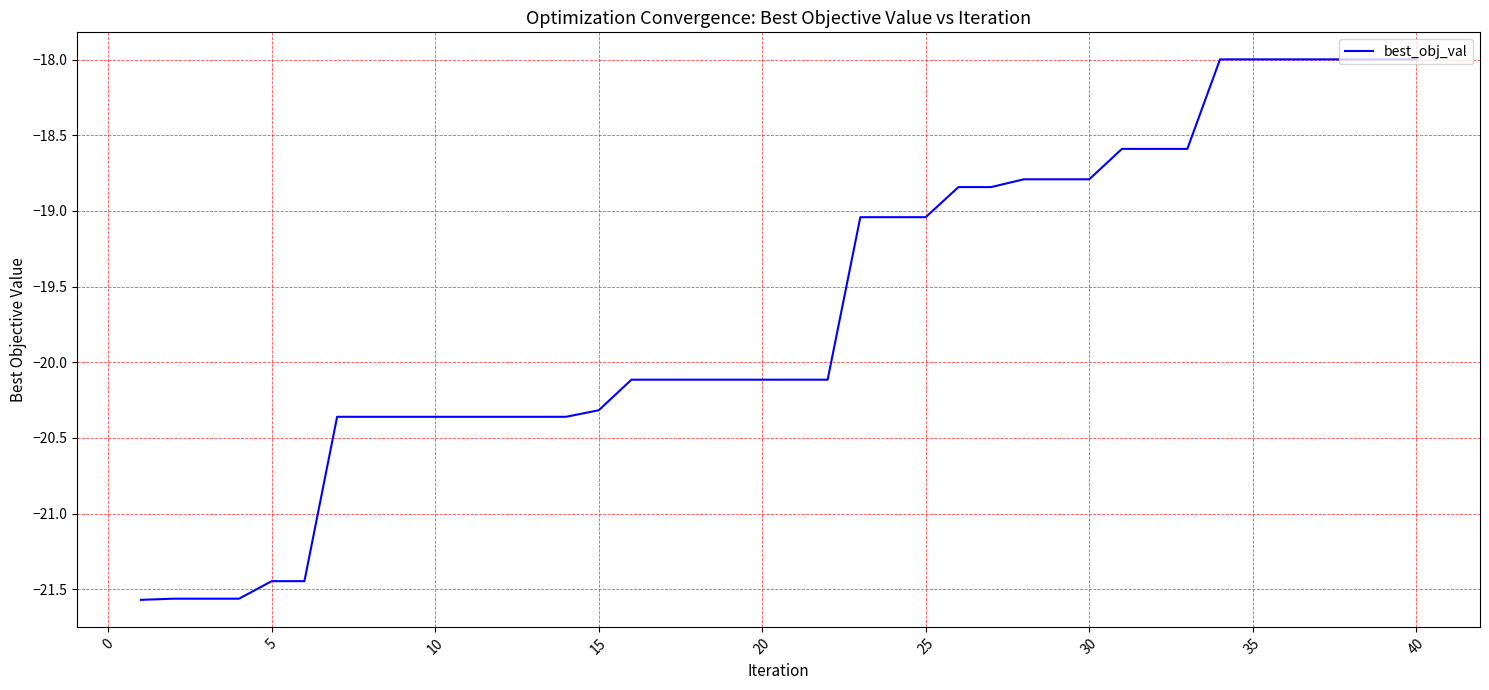

How many lines are shown in the chart?

1